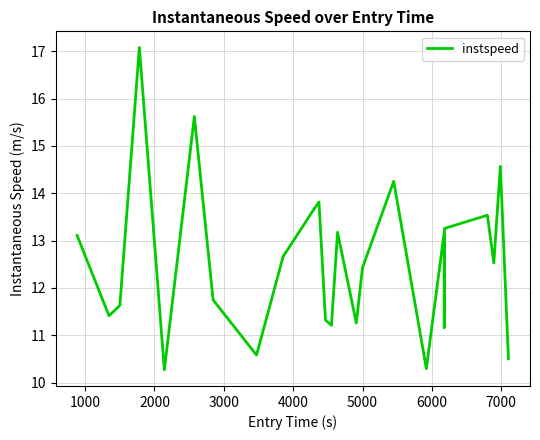

What is the difference between the maximum and minimum values?

6.8